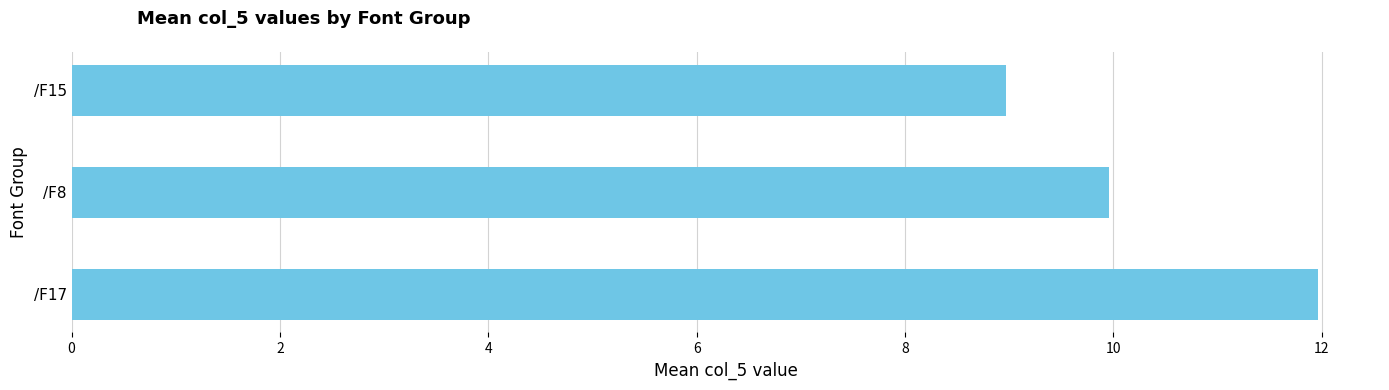

What is the greatest value displayed?

12.0